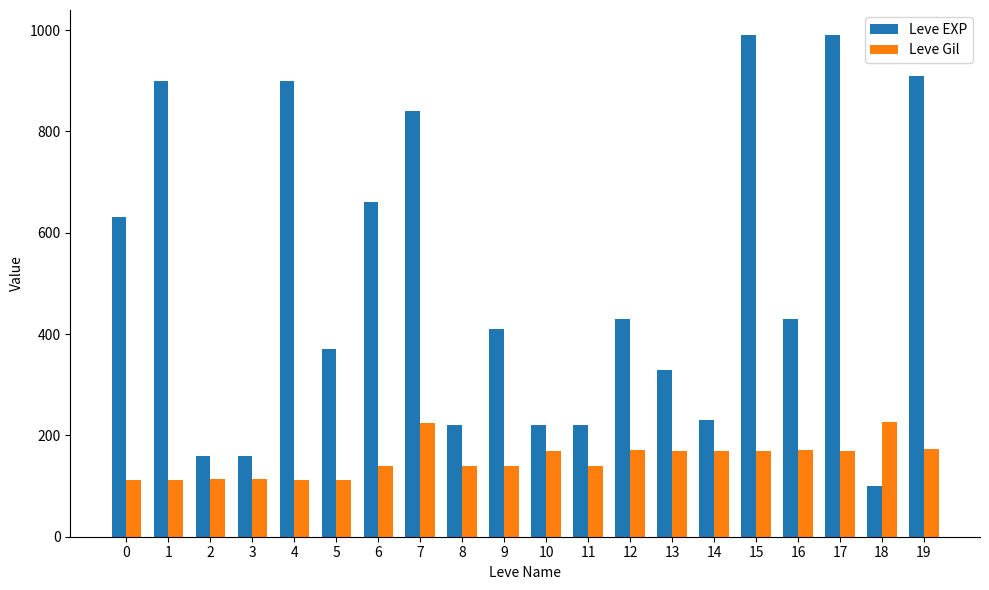

What is the lowest value of the Leve EXP series?

100